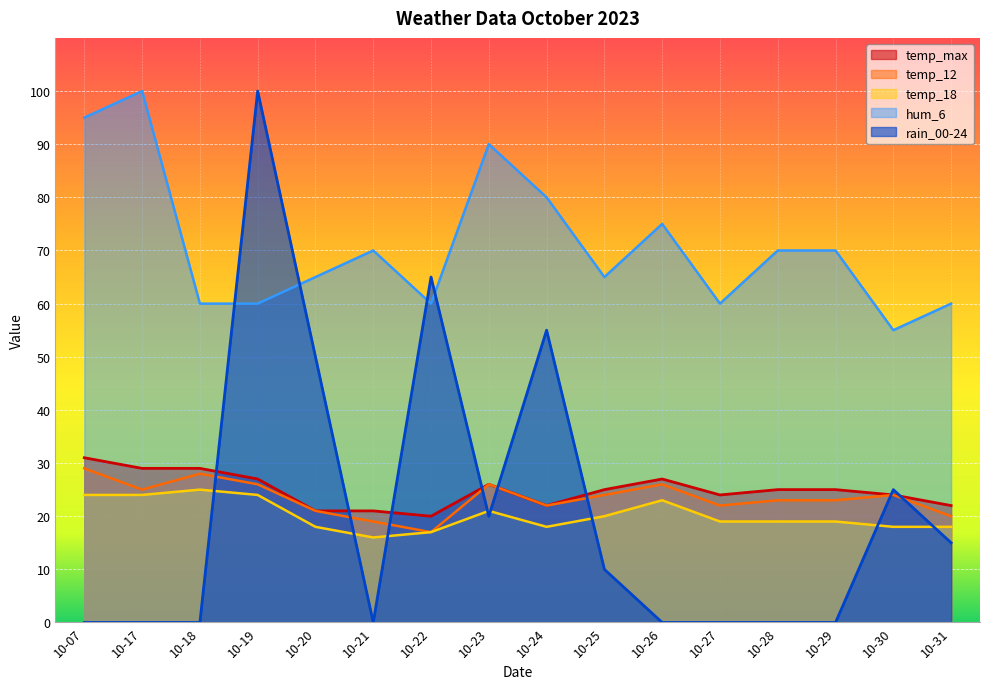

What are all the series names shown in the legend?

temp_max, temp_12, temp_18, hum_6, rain_00-24